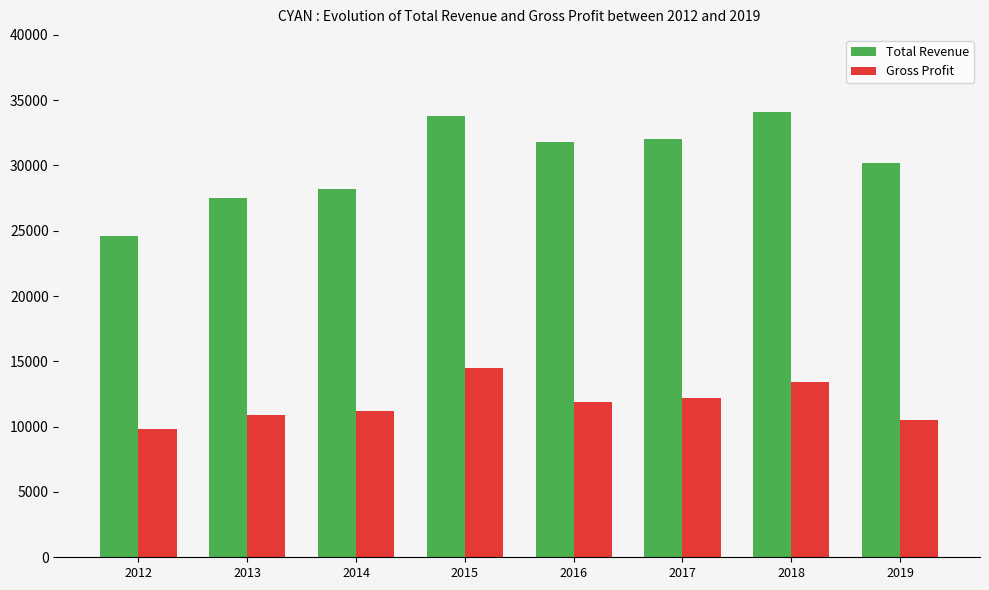

How many bars are there in total?

16